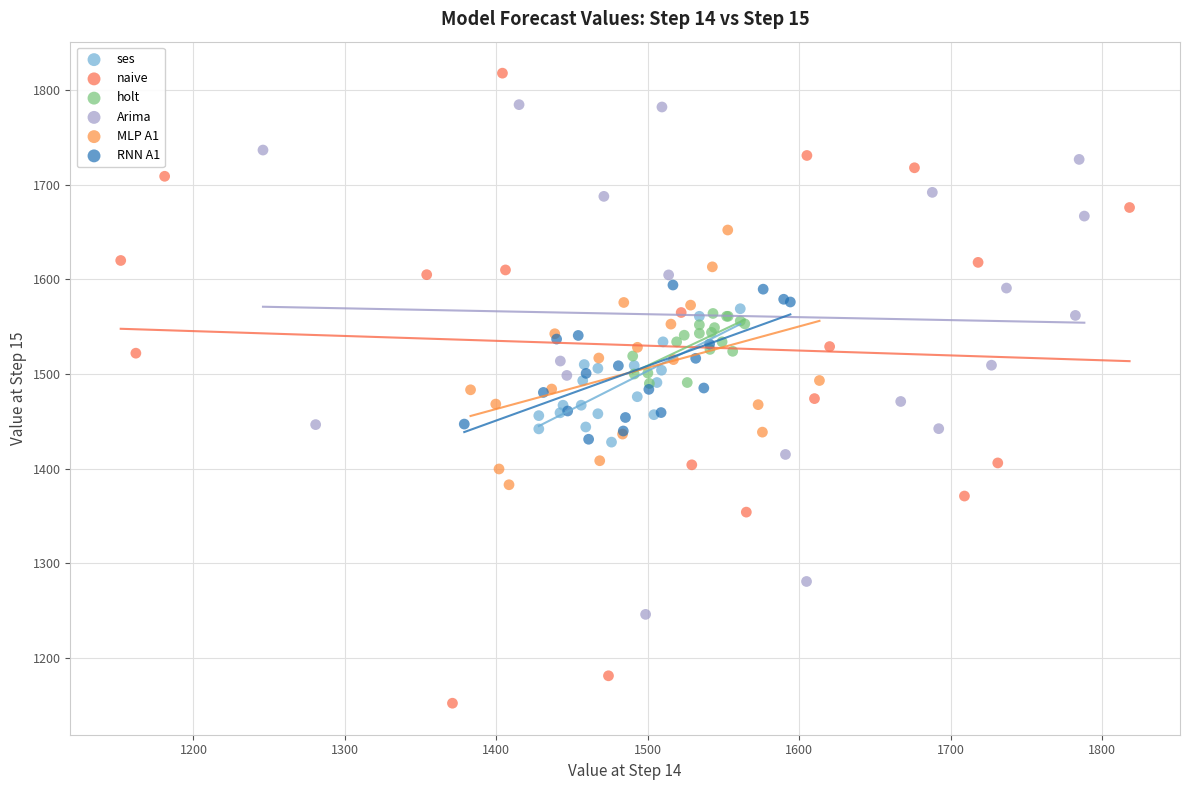

Which series reaches the minimum Y coordinate?

naive